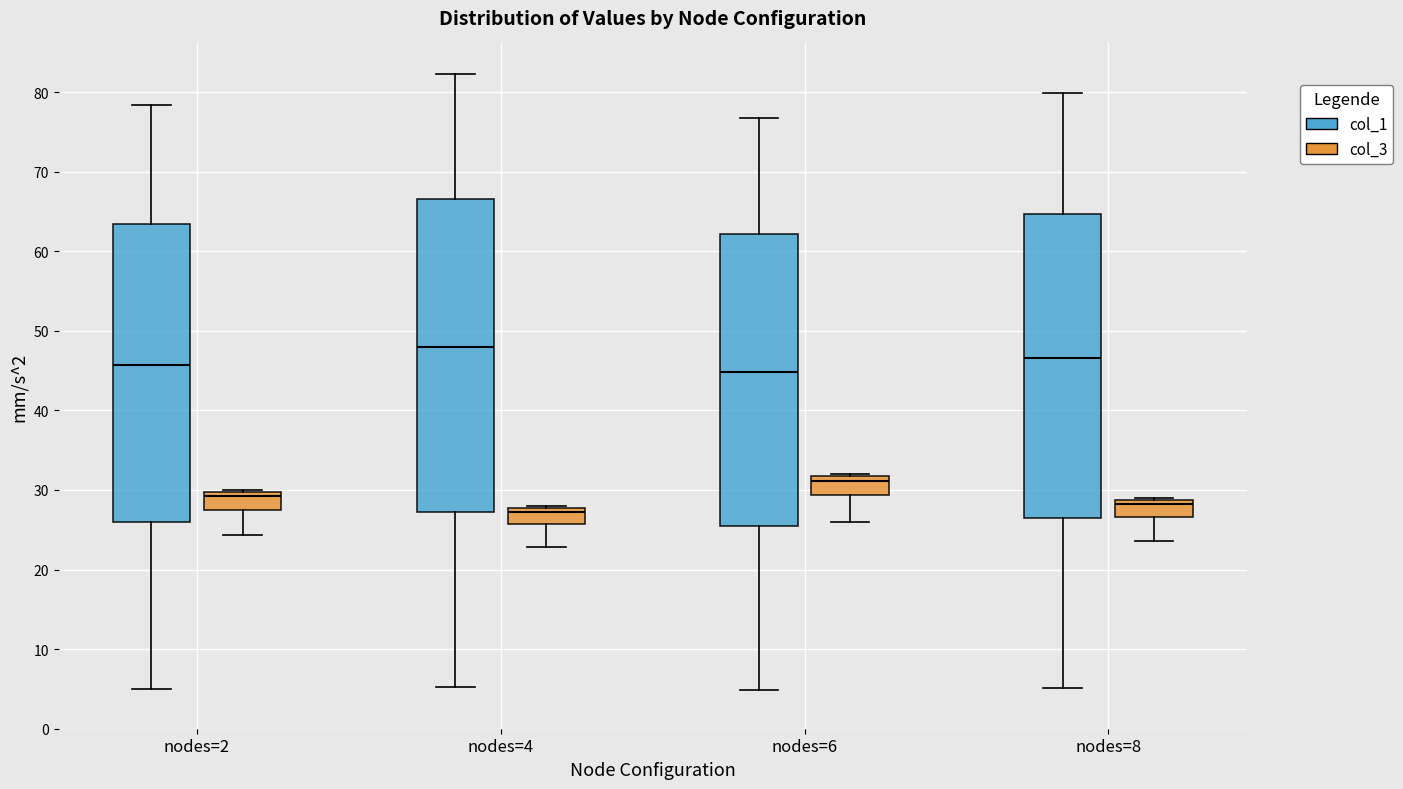

Reading left to right, transcribe this box plot: for each box, give where its median line is, the range the box spans, and where its two whiskers end, as read against the y-axis. The values are not printed on the chart, so give them approximately, as read against the axis.

nodes=2 (col_1): median 46, box 26 to 63, whiskers 5 to 78
nodes=2 (col_3): median 29, box 28 to 30, whiskers 24 to 30
nodes=4 (col_1): median 48, box 27 to 67, whiskers 5 to 82
nodes=4 (col_3): median 27, box 26 to 28, whiskers 23 to 28
nodes=6 (col_1): median 45, box 25 to 62, whiskers 5 to 77
nodes=6 (col_3): median 31, box 29 to 32, whiskers 26 to 32
nodes=8 (col_1): median 47, box 26 to 65, whiskers 5 to 80
nodes=8 (col_3): median 28, box 27 to 29, whiskers 24 to 29